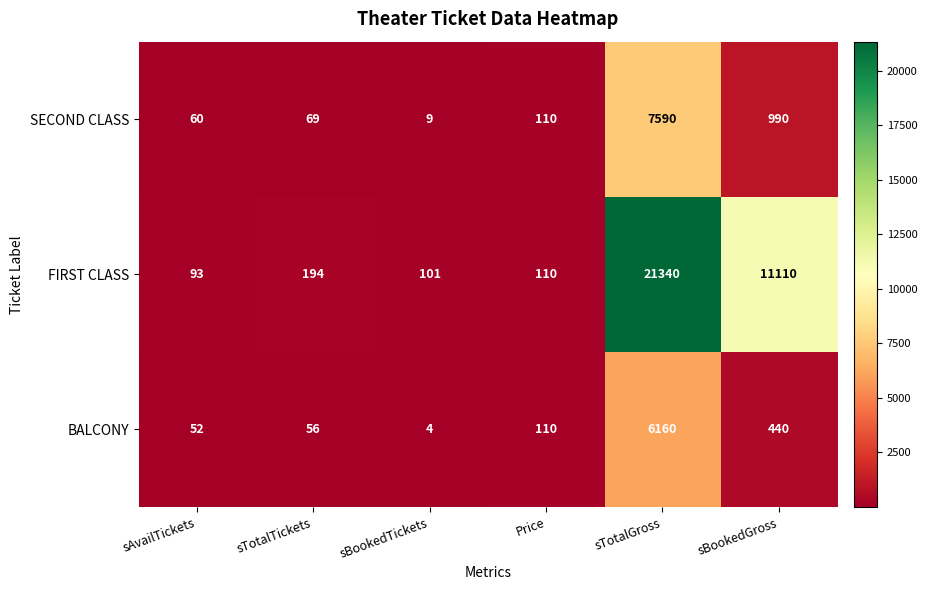

Reading right to left, extract all data points from this chart.

SECOND CLASS: 990	7590	110	9	69	60
FIRST CLASS: 11110	21340	110	101	194	93
BALCONY: 440	6160	110	4	56	52